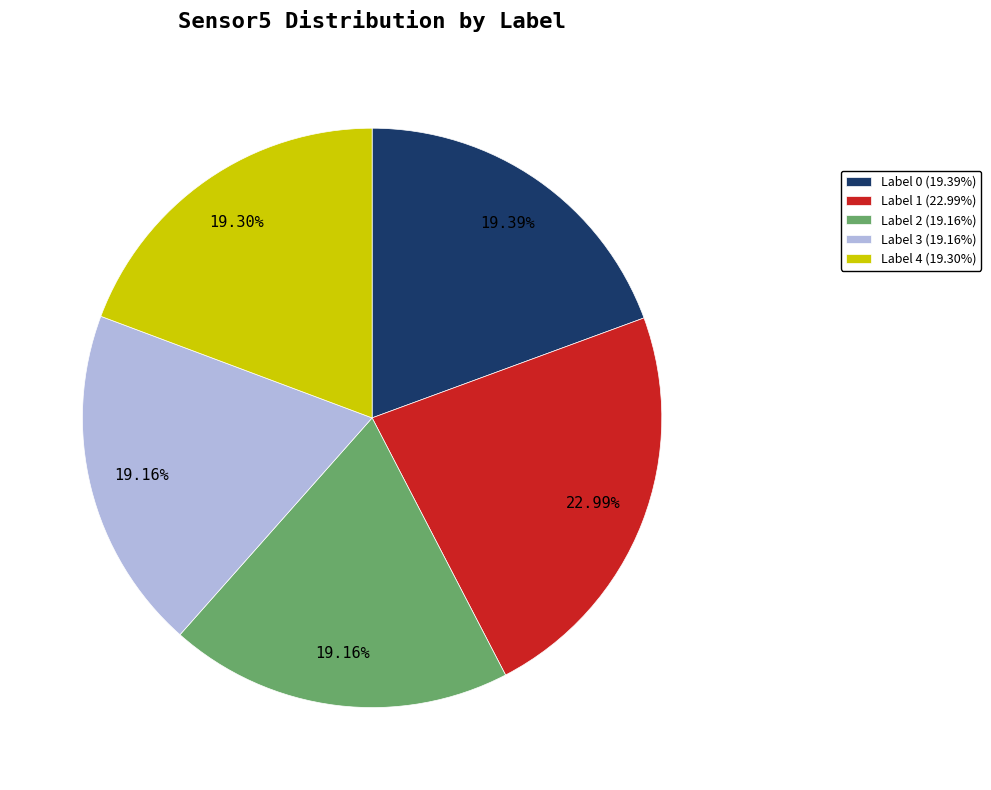

Is there a majority slice in this chart?

No